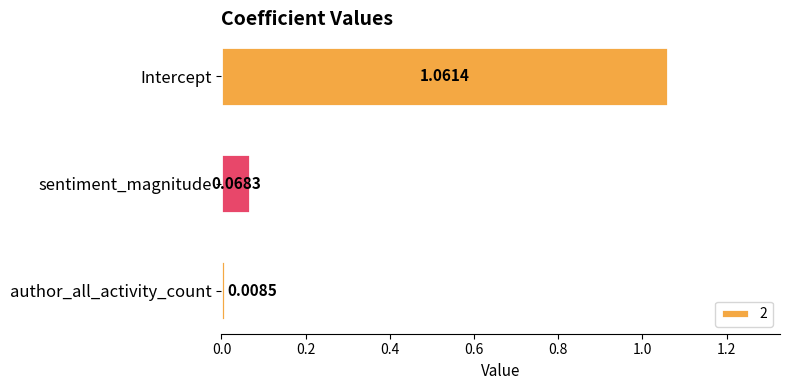

What is the difference between the maximum and second lowest values?

1.0